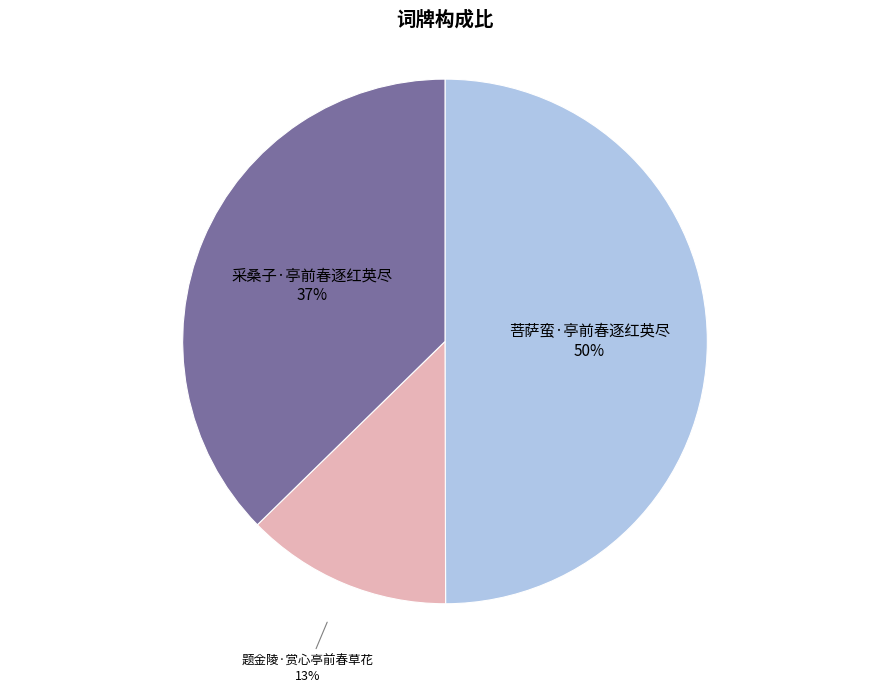

Combined, do 菩萨蛮·亭前春逐红英尽 and 题金陵·赏心亭前春草花 account for over 50%?

Yes